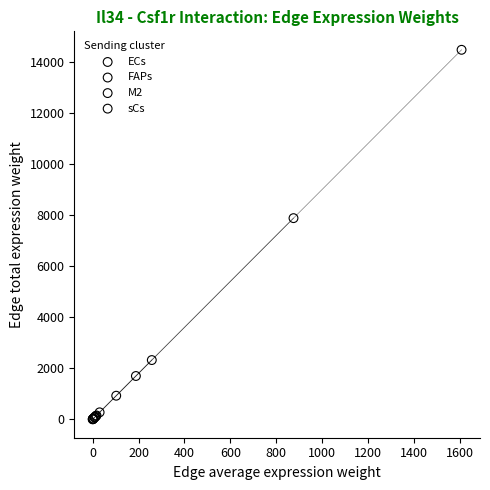

Which series reaches the maximum Y coordinate?

sCs